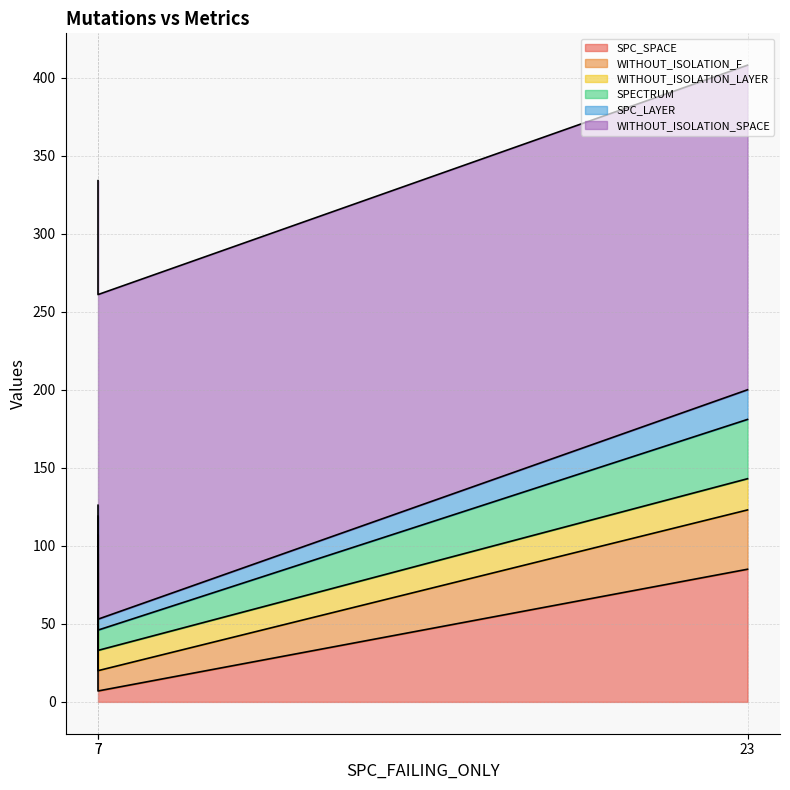

How many lines are shown in the chart?

6